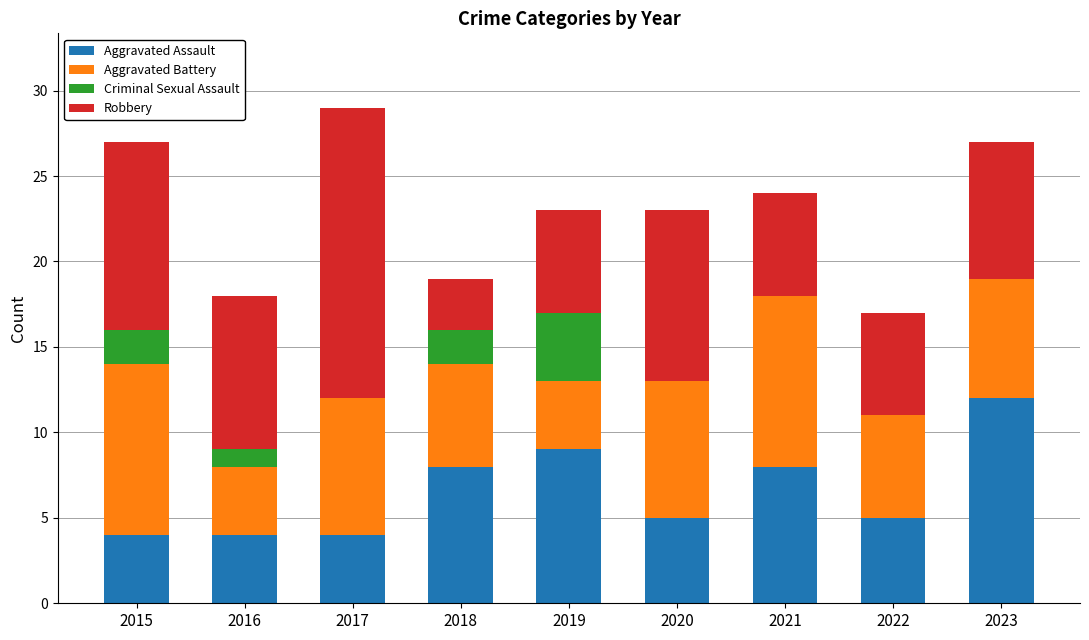

What is the sum of all Aggravated Assault values?

59